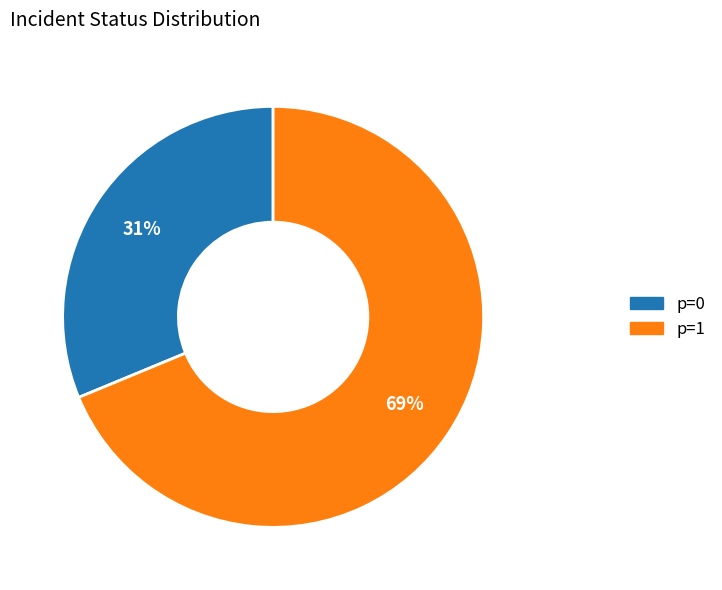

How many segments does this pie chart have?

2